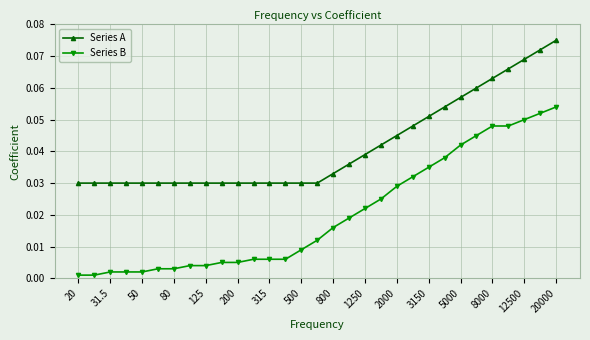

True or false: Series B and Series A cross at least once.

False